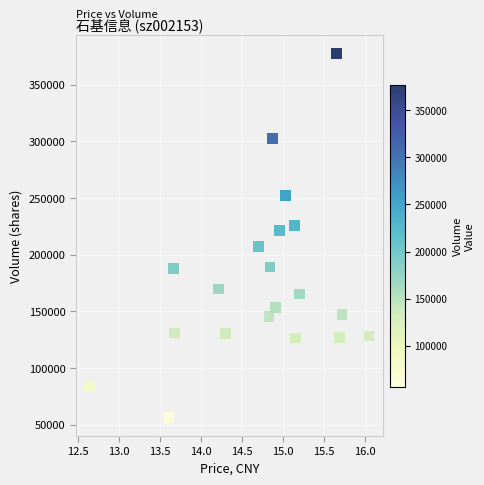

What Y value in the scatter plot is closest to 216715?

221037